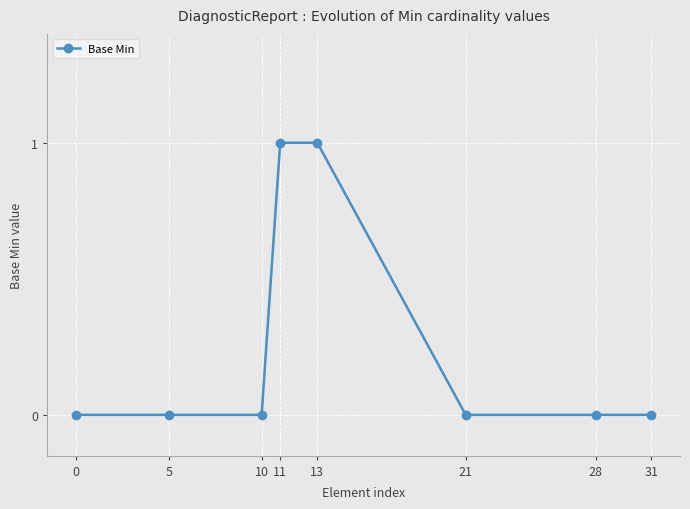

What is the difference between the maximum and minimum values?

1